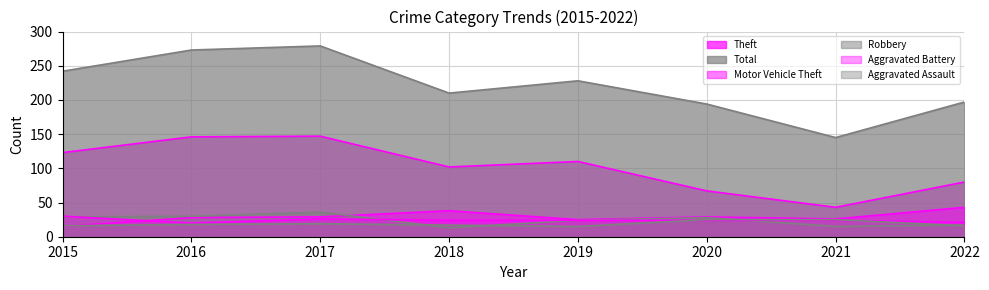

What is the smallest value displayed?

13